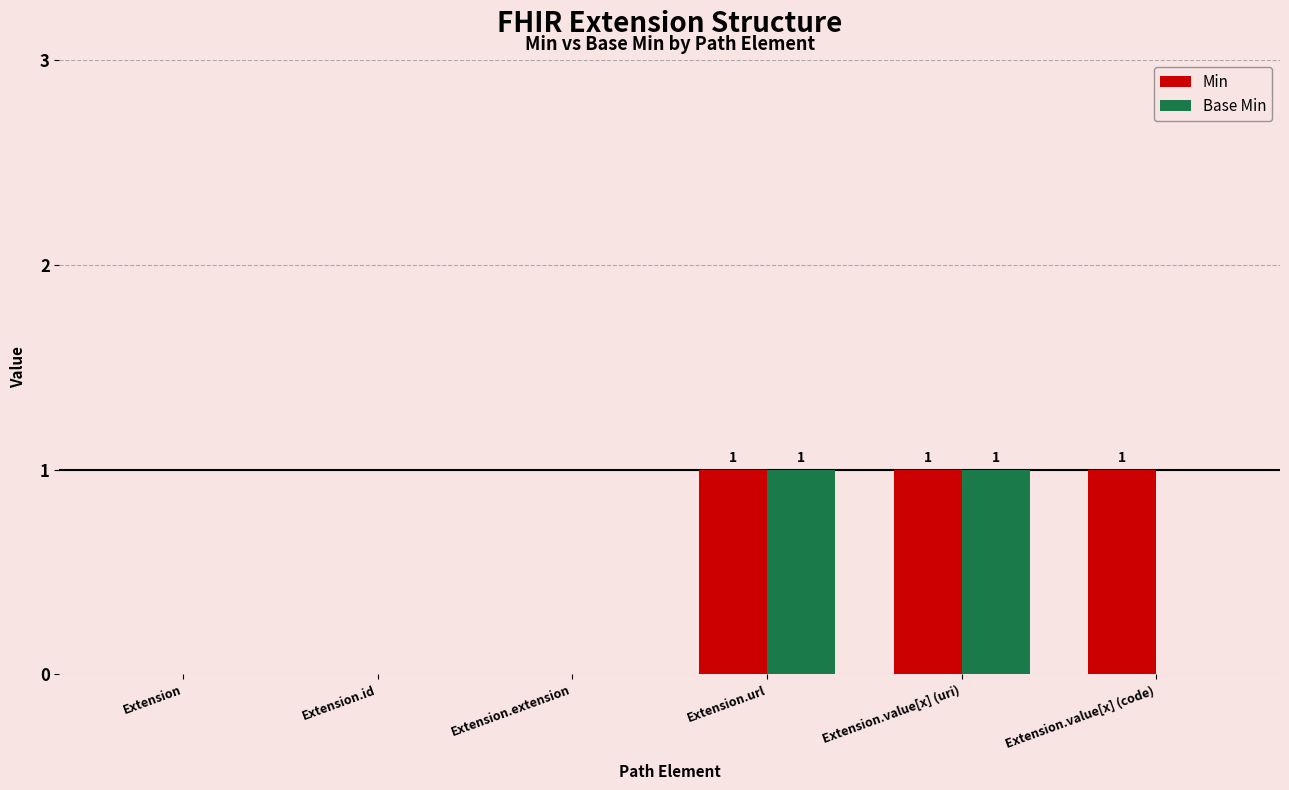

What is the difference between the Base Min values at Extension.id and Extension.url?

1